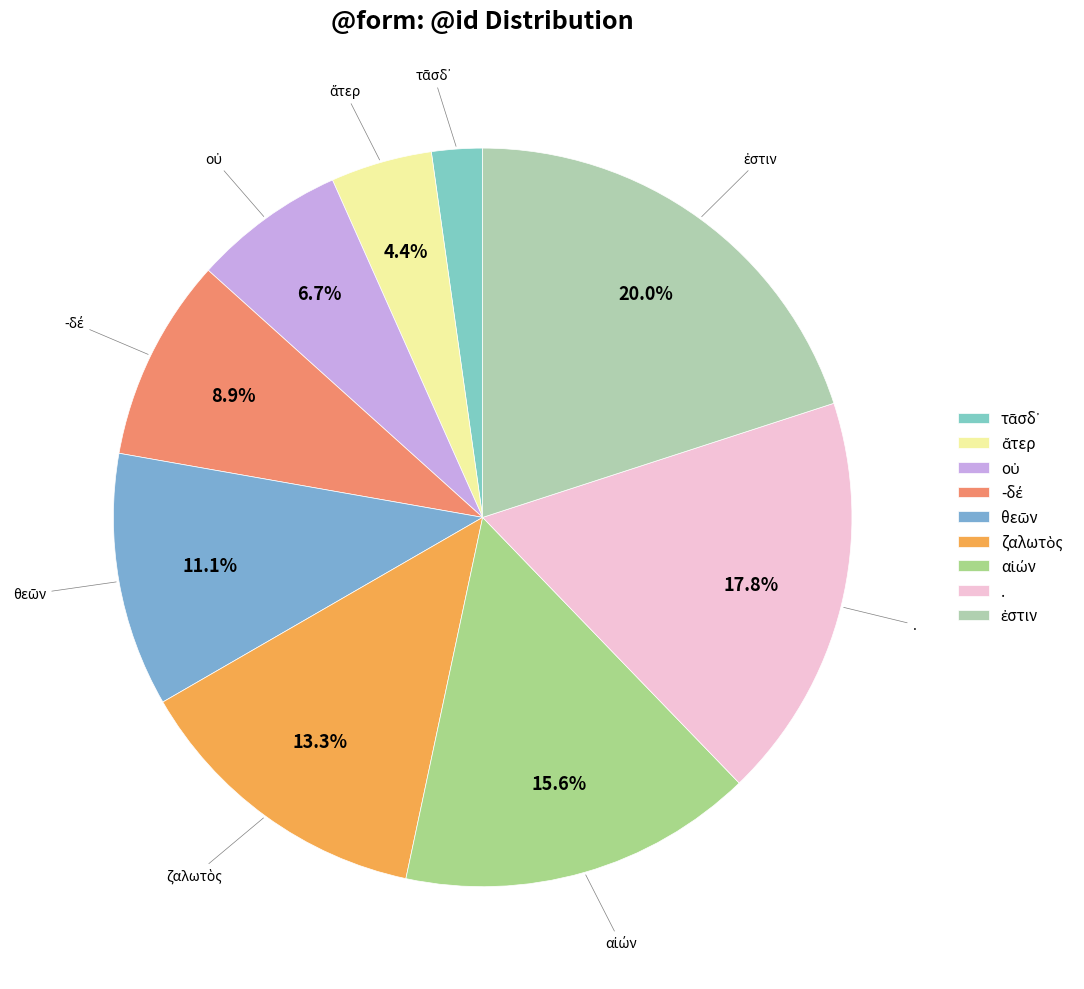

To the nearest percent, what is the average slice percentage?

11%